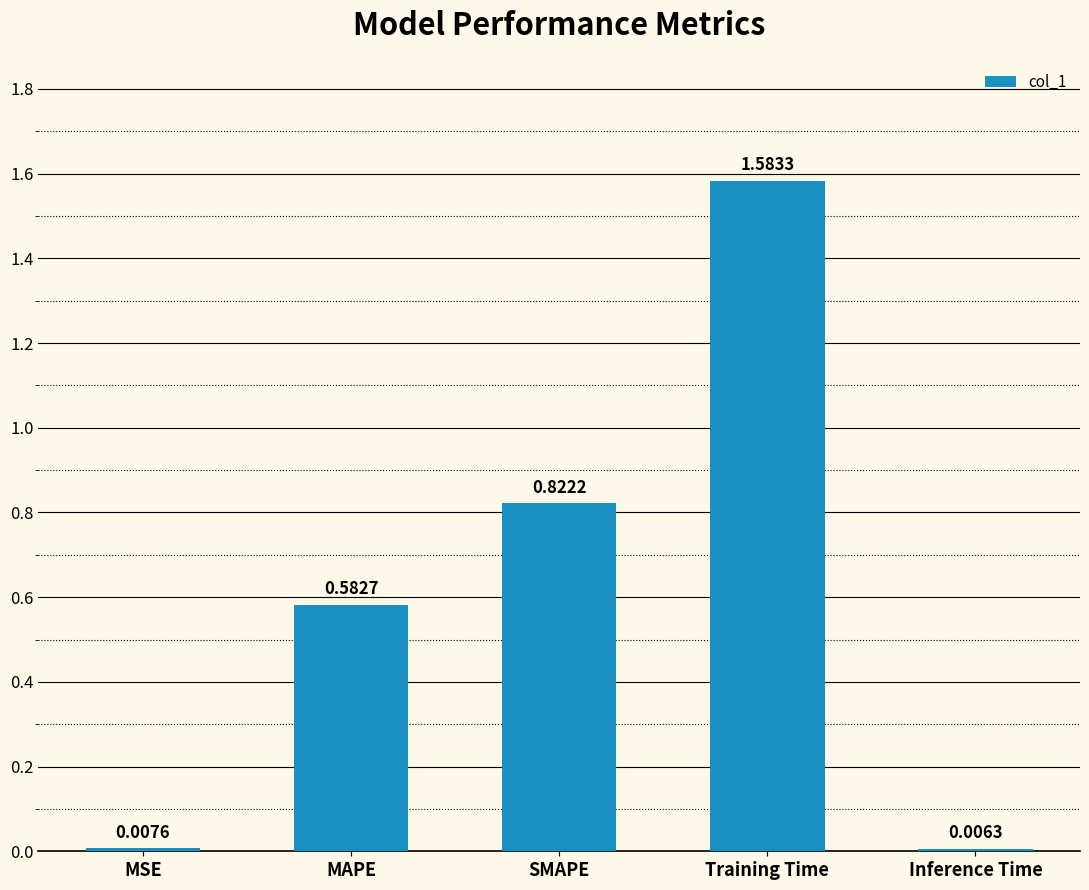

List the labels in order of value, smallest first.

Inference Time, MSE, MAPE, SMAPE, Training Time